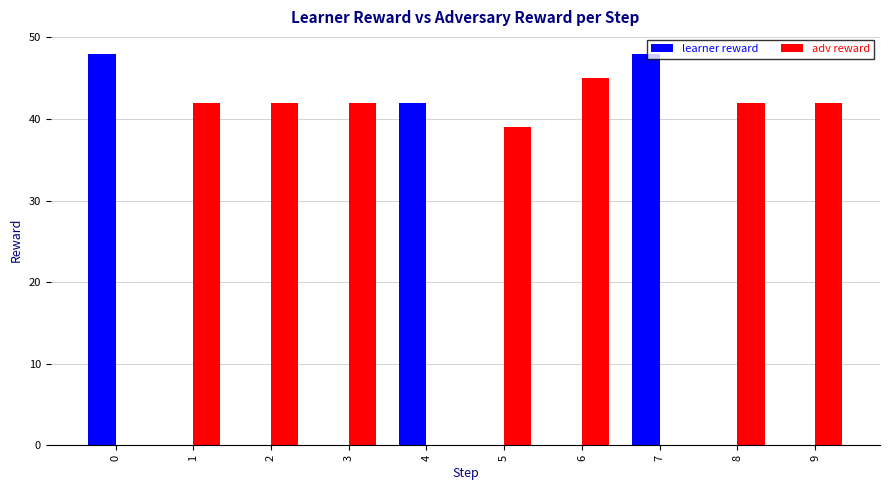

What is the total value across all series at 0?

48